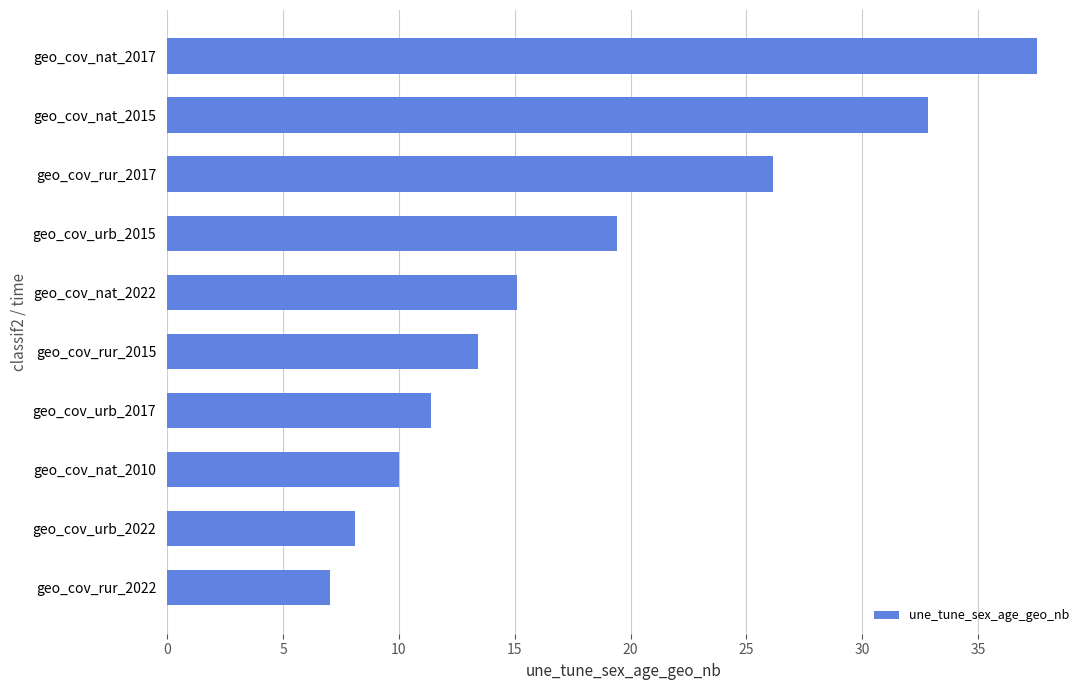

What is the smallest value displayed?

7.0